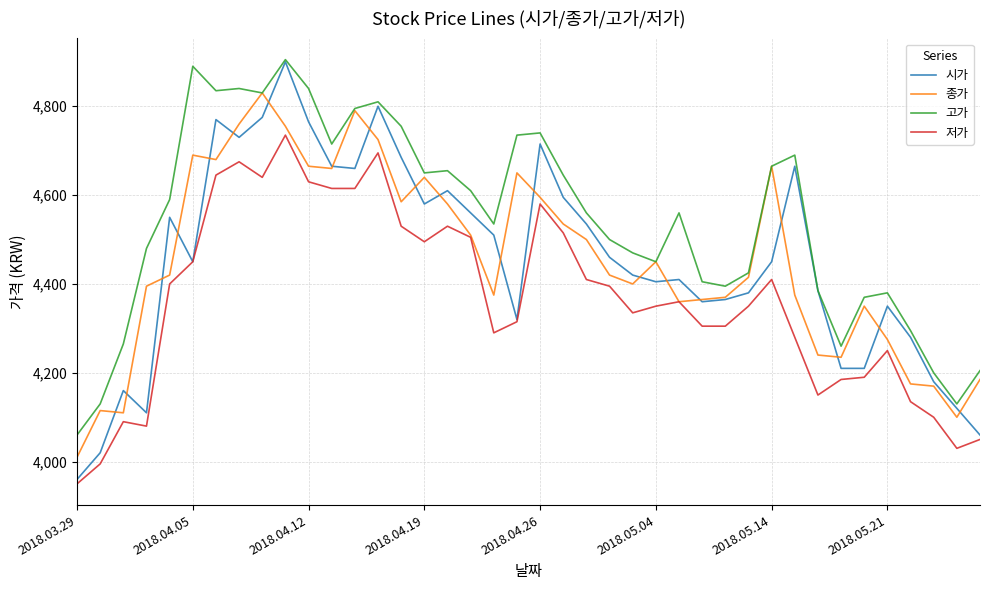

What is the greatest value displayed?

4905